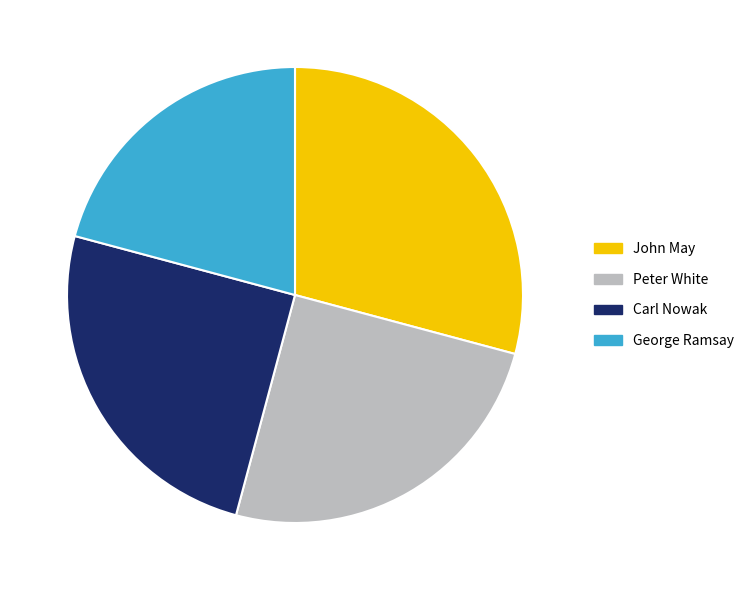

True or false: George Ramsay accounts for 29% of the total.

False